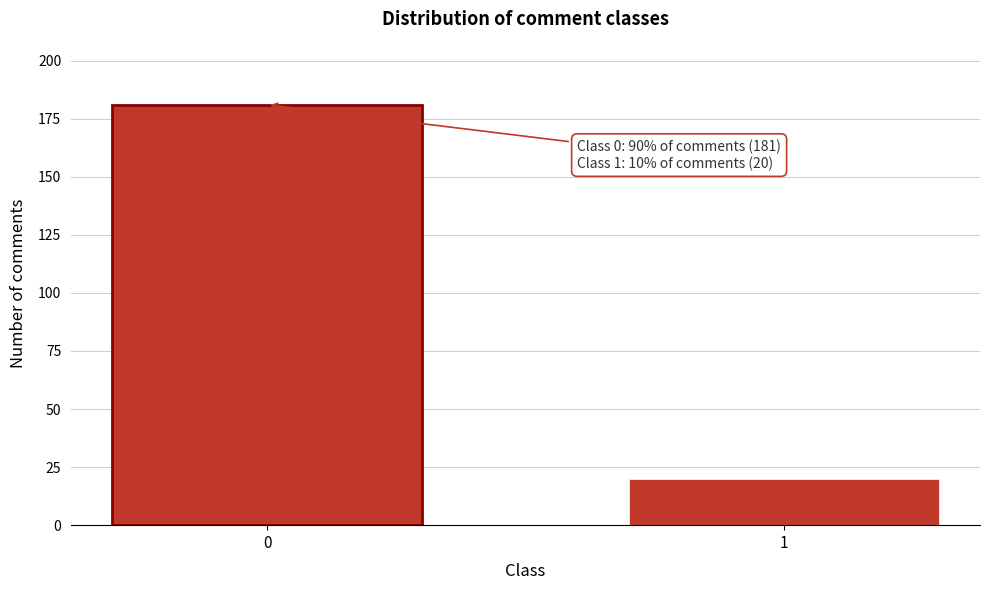

Reading left to right, transcribe all the data shown in this chart.

0=181	1=20